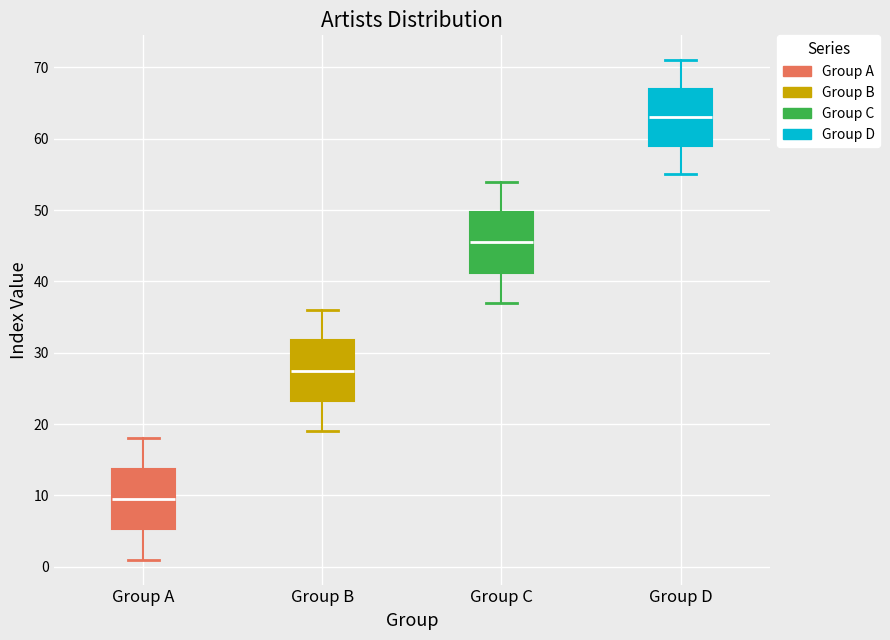

Reading left to right, read every box against the y-axis: the position of its median line, the range the box covers, and the ends of its whiskers. The values are not printed on the chart, so give them approximately, as read against the axis.

Group A: median 10, box 5 to 14, whiskers 1 to 18
Group B: median 28, box 23 to 32, whiskers 19 to 36
Group C: median 46, box 41 to 50, whiskers 37 to 54
Group D: median 63, box 59 to 67, whiskers 55 to 71